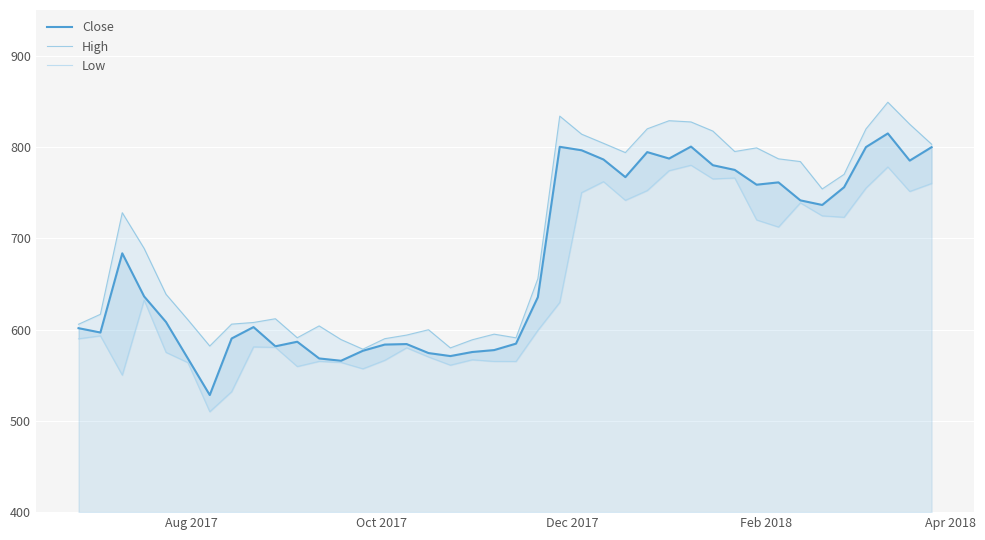

What is the maximum value for Close?

814.8